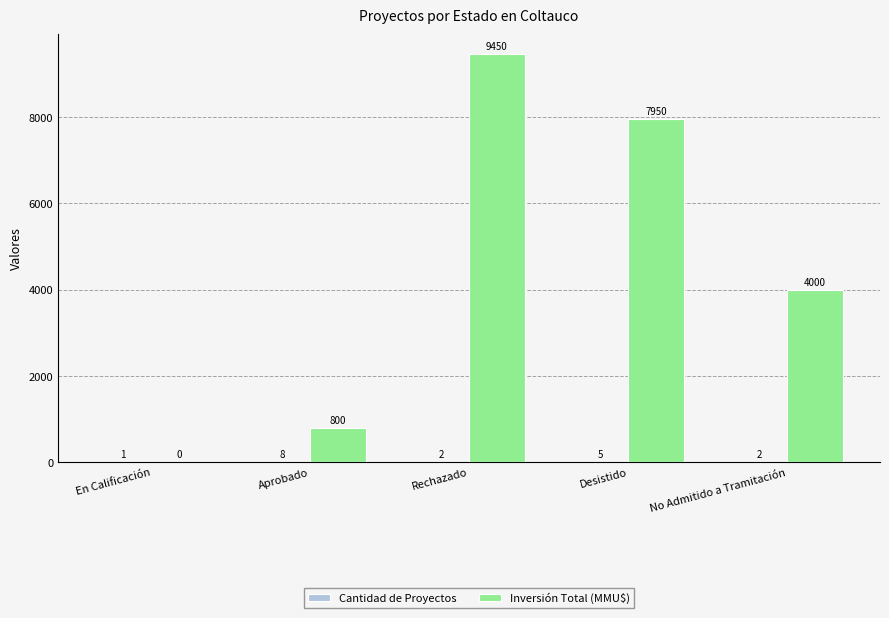

Which category has the highest value across all series?

Rechazado